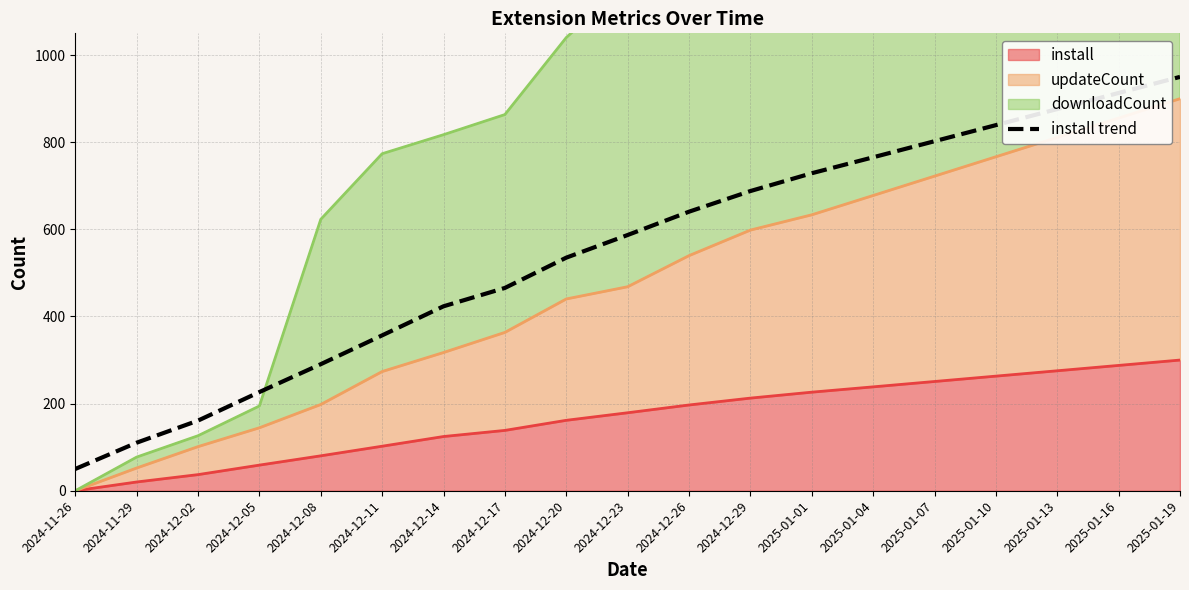

Rank the categories by value from highest to lowest.

2025-01-19, 2025-01-16, 2025-01-13, 2025-01-10, 2025-01-07, 2025-01-04, 2025-01-01, 2024-12-29, 2024-12-26, 2024-12-23, 2024-12-20, 2024-12-17, 2024-12-14, 2024-12-11, 2024-12-08, 2024-12-05, 2024-12-02, 2024-11-29, 2024-11-26